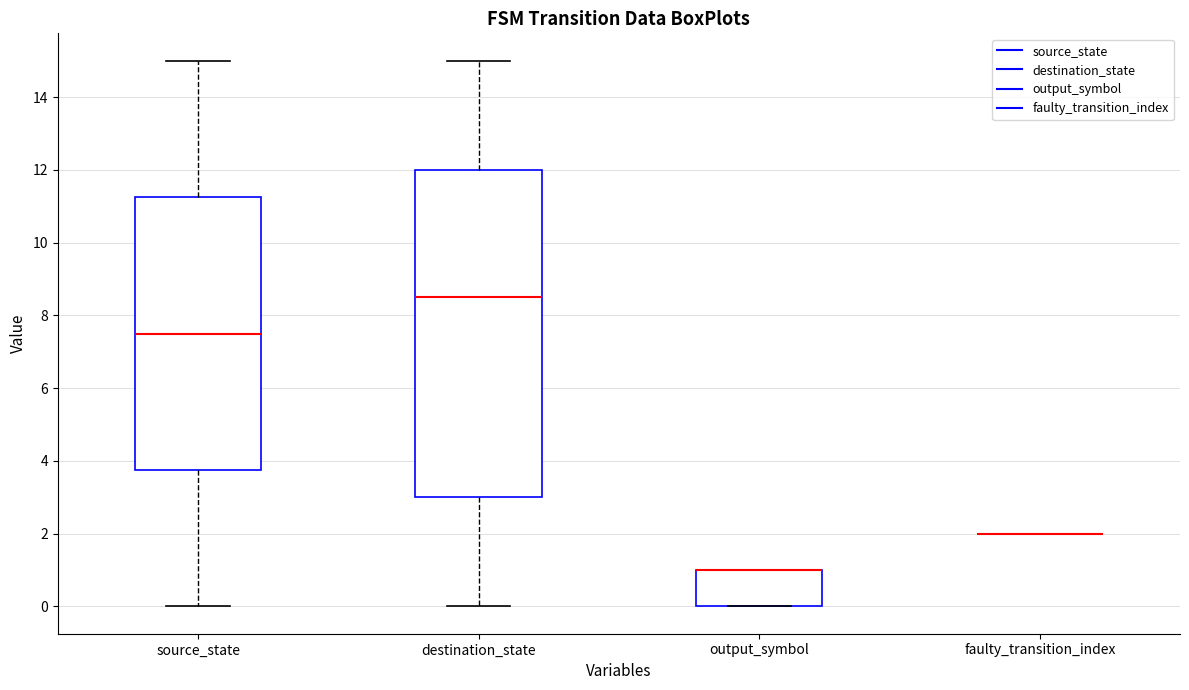

Where is the upper edge of the box for output_symbol on the y-axis? The values are not printed on the chart, so give them approximately, as read against the axis.

1.0